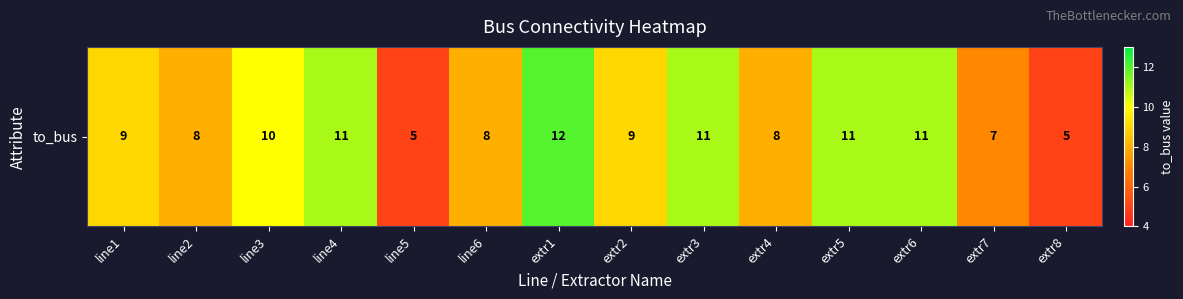

List the labels in order of value, largest first.

extr1, line4, extr3, extr5, extr6, line3, line1, extr2, line2, line6, extr4, extr7, line5, extr8